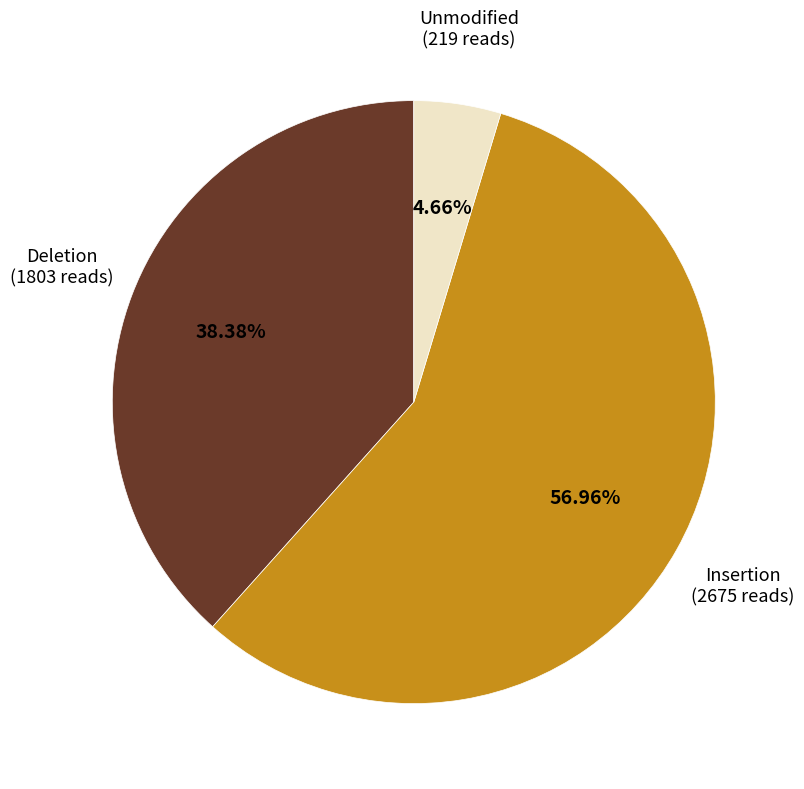

Is there a majority slice in this chart?

Yes